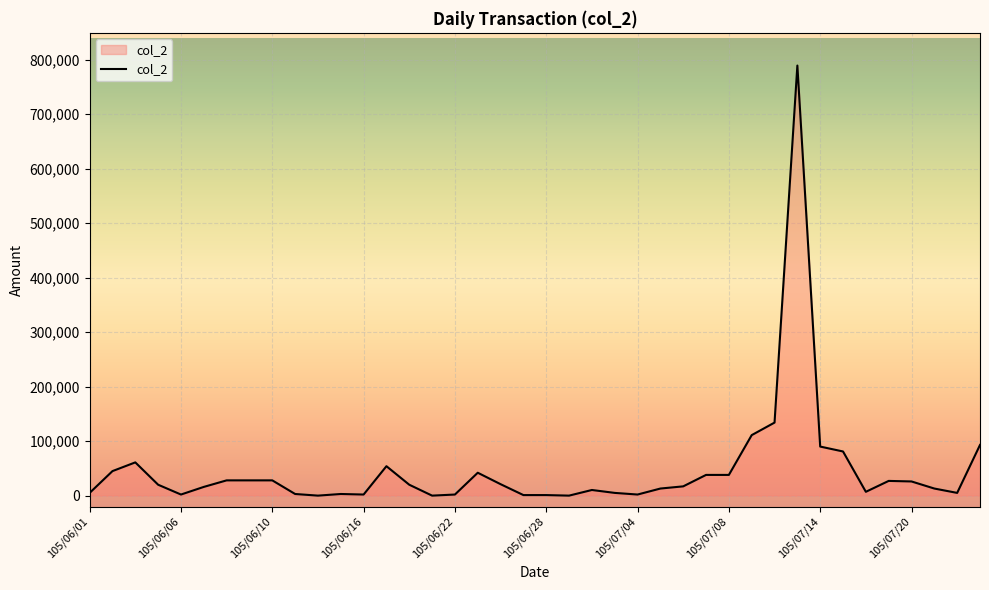

What is the difference between the maximum and minimum values?

789000